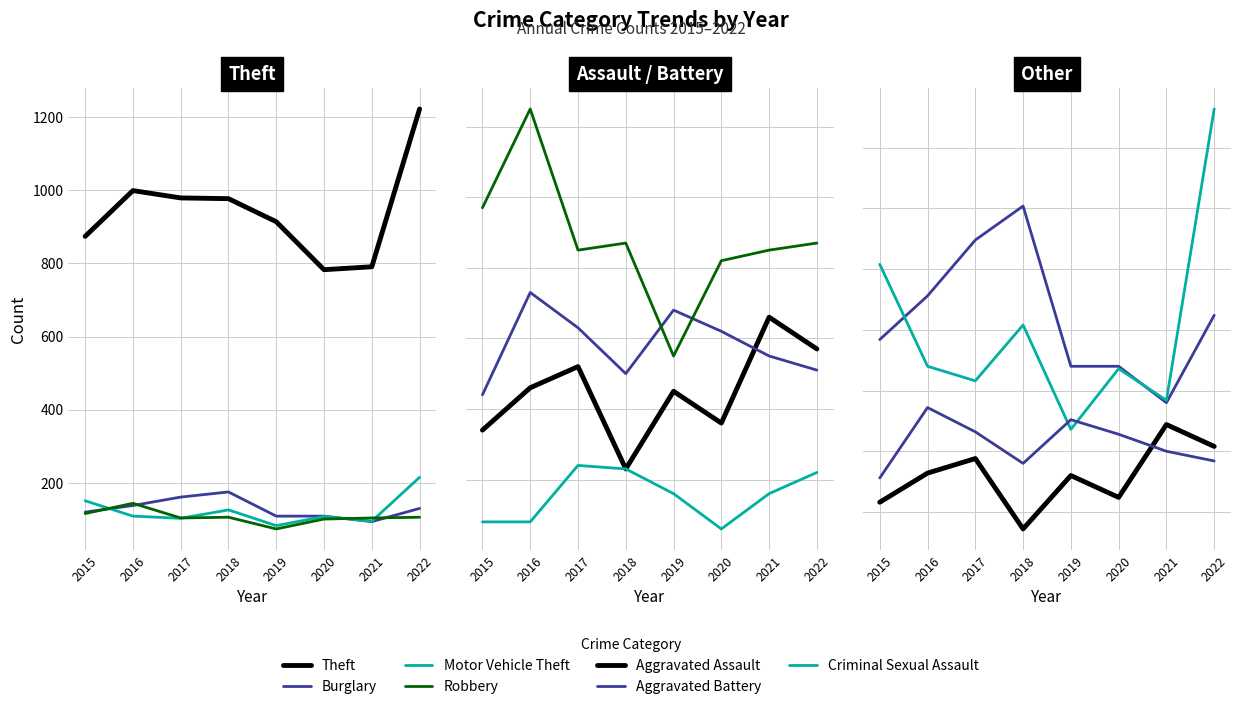

At which category does Burglary reach its first local peak?

2018